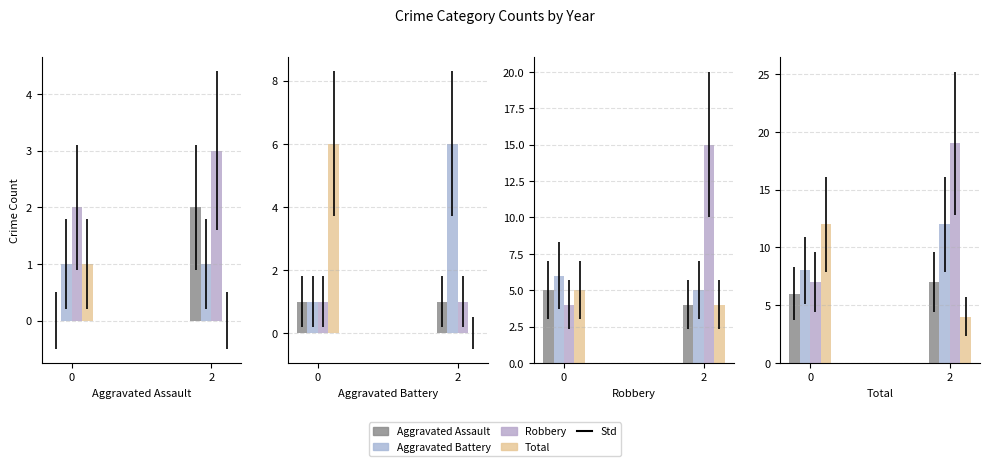

Is it true that 2018 equals 5 at Robbery?

True